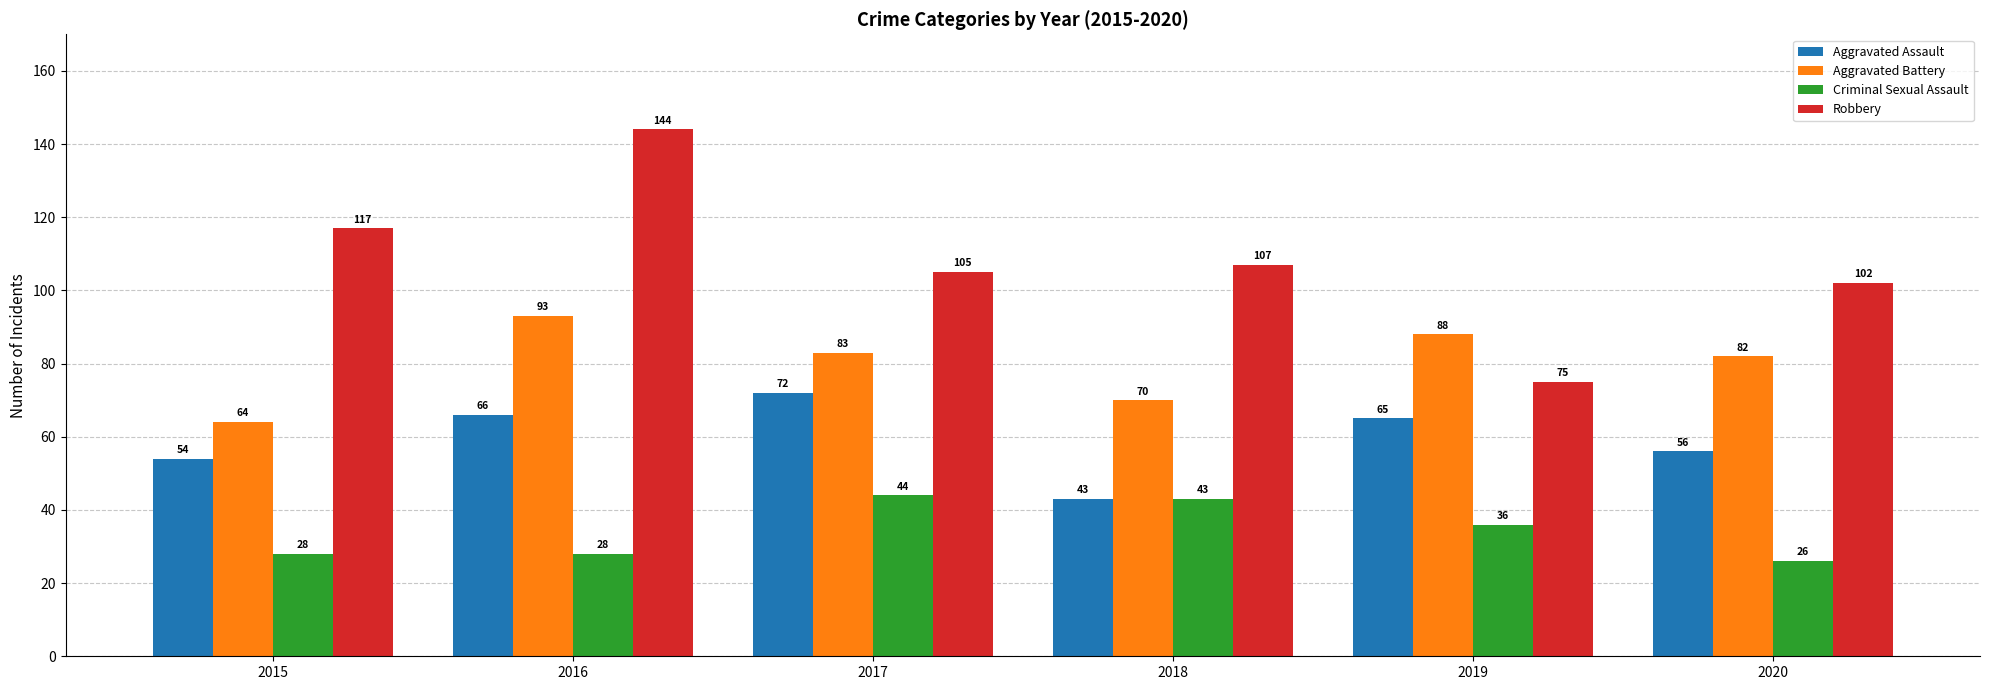

What is the difference between the highest and lowest values at 2016?

116